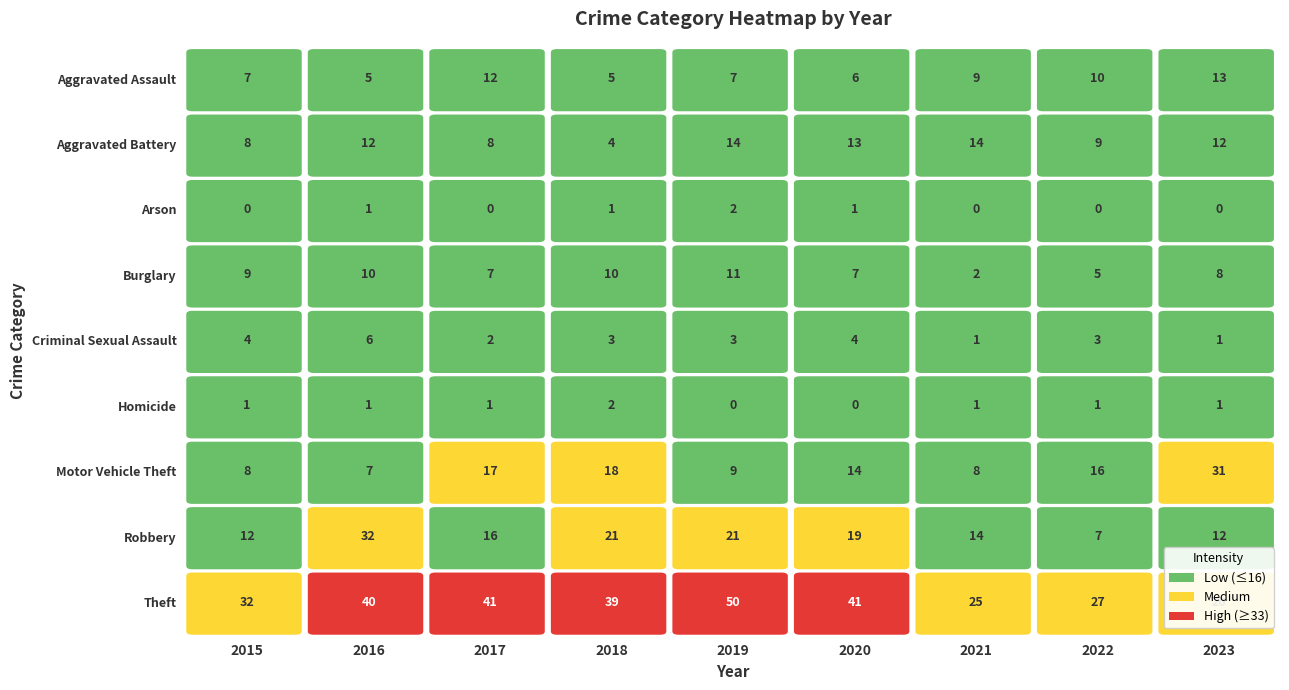

Reading left to right, transcribe all the data shown in this chart.

Aggravated Assault: 7	5	12	5	7	6	9	10	13
Aggravated Battery: 8	12	8	4	14	13	14	9	12
Arson: 0	1	0	1	2	1	0	0	0
Burglary: 9	10	7	10	11	7	2	5	8
Criminal Sexual Assault: 4	6	2	3	3	4	1	3	1
Homicide: 1	1	1	2	0	0	1	1	1
Motor Vehicle Theft: 8	7	17	18	9	14	8	16	31
Robbery: 12	32	16	21	21	19	14	7	12
Theft: 32	40	41	39	50	41	25	27	20